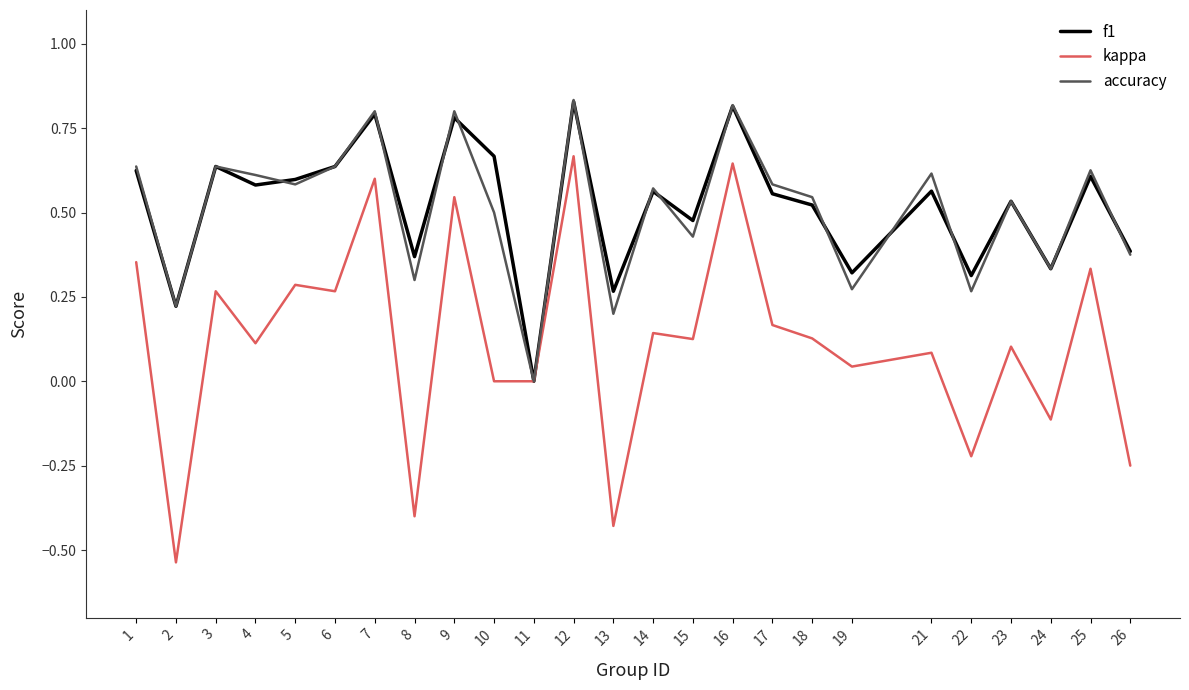

What is the sum of the f1 values at 22 and 3?

0.9